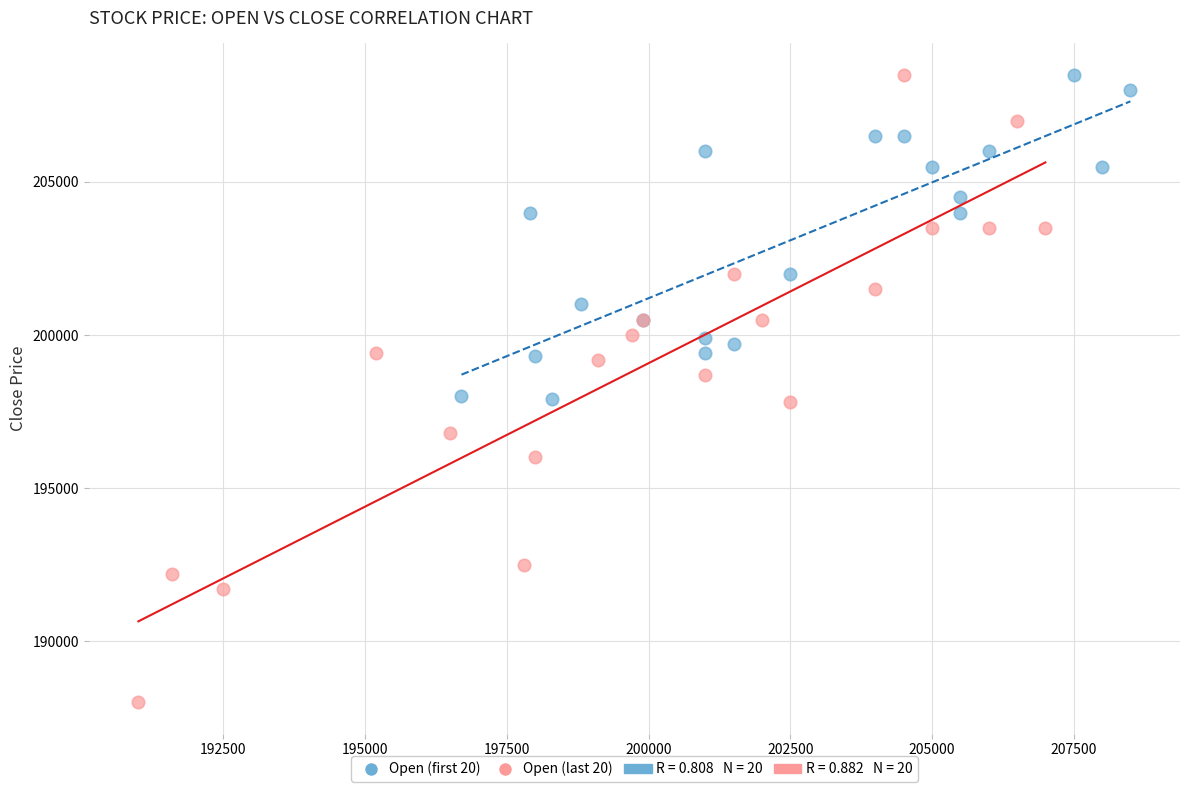

Which series has the widest spread of Y values?

Open (last 20)